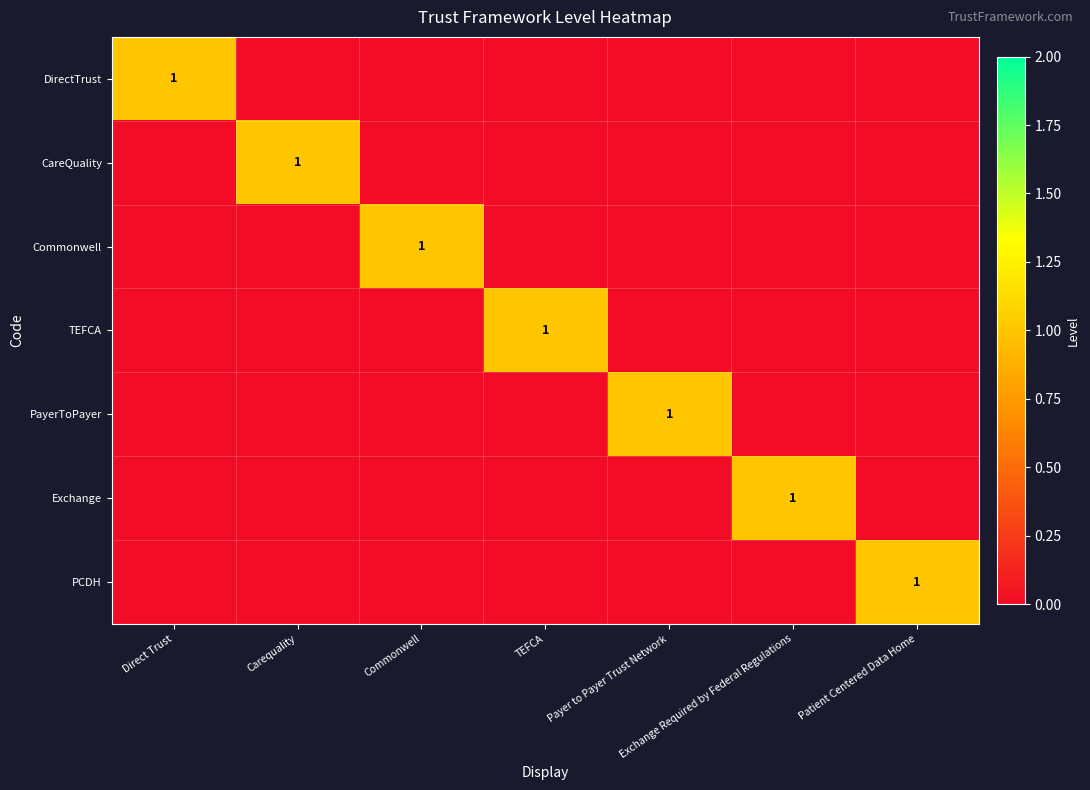

Is it true that Exchange equals 0 at Exchange Required by Federal Regulations?

False